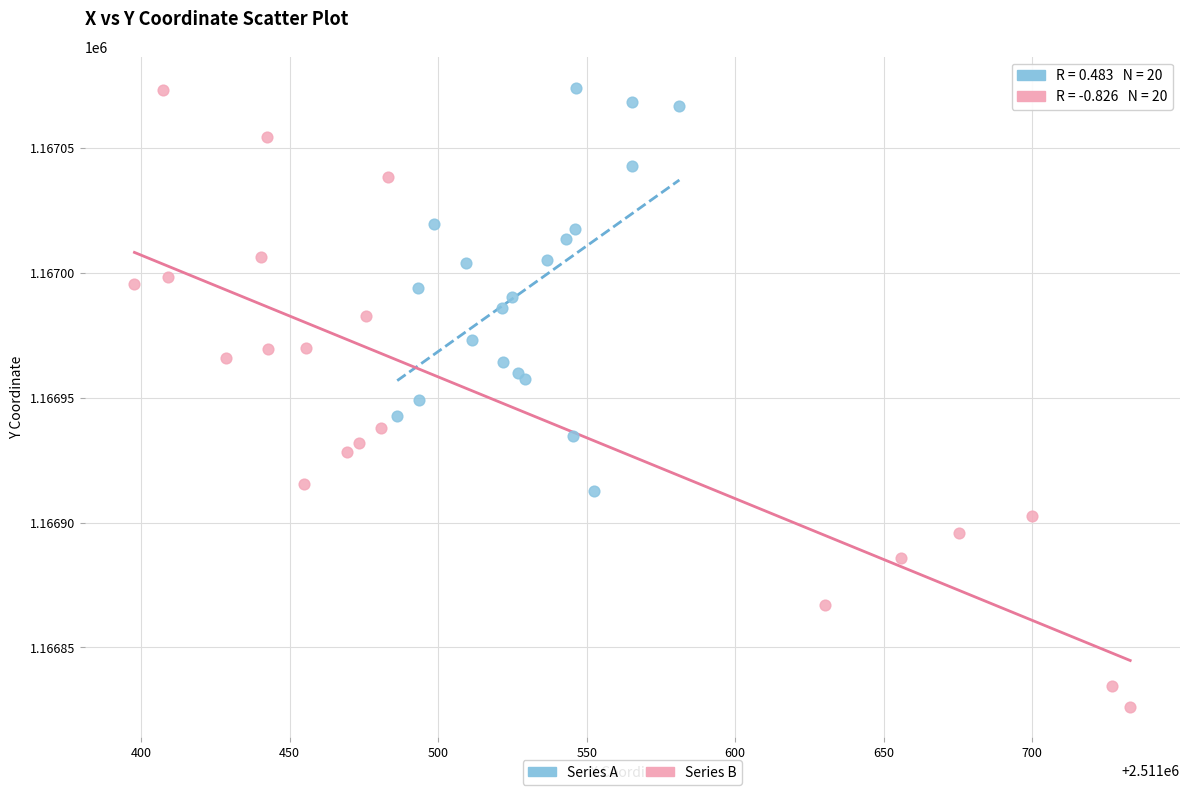

Which series has the largest Y range (max minus min)?

Series B